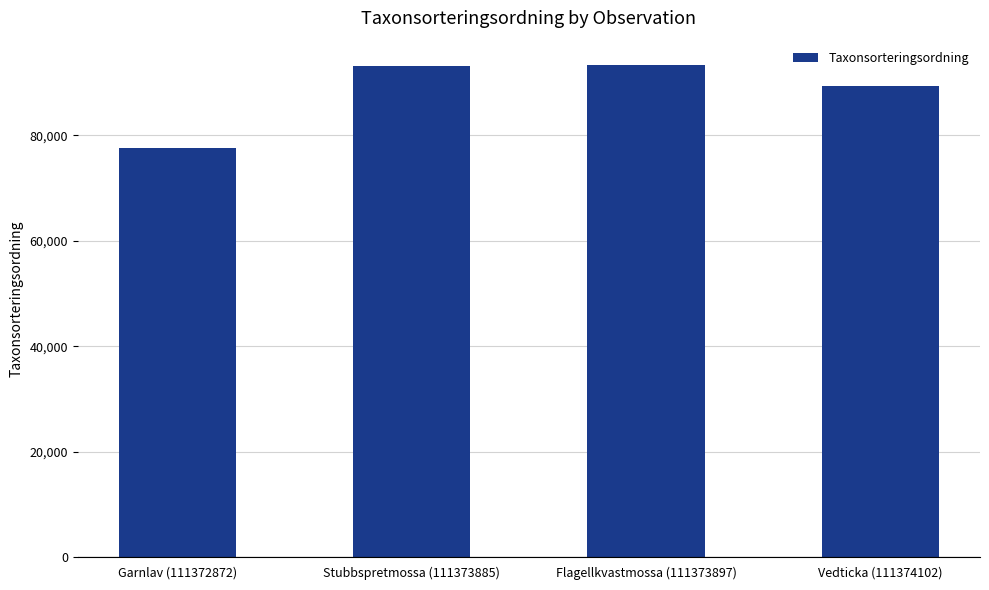

Where is the data nearest to the value 85402?

Vedticka (111374102)